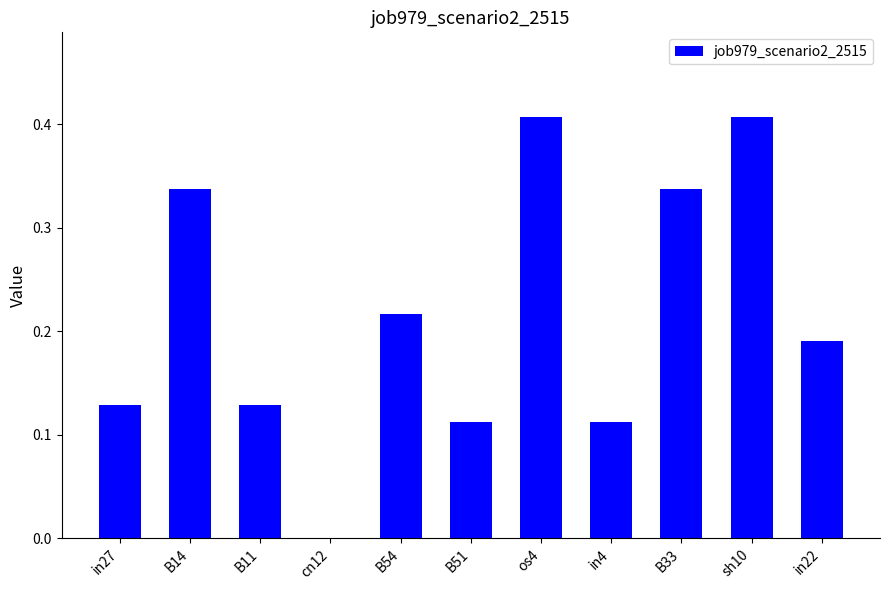

Which has a higher value, B54 or sh10?

sh10